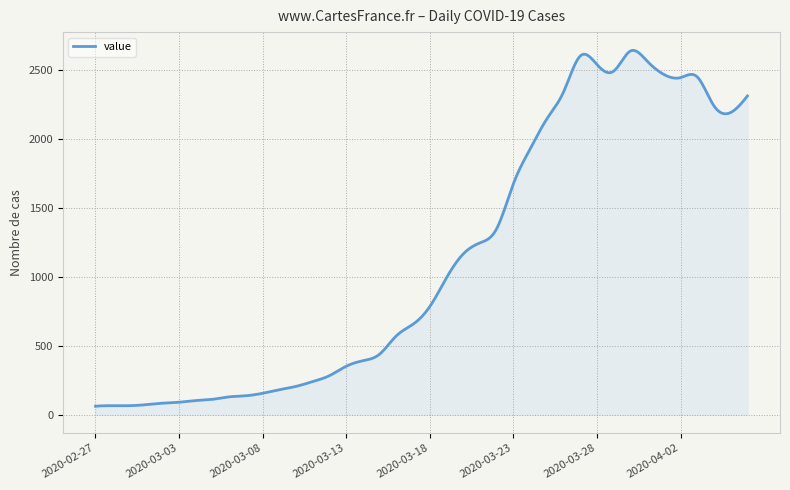

What is the smallest value displayed?

62.0